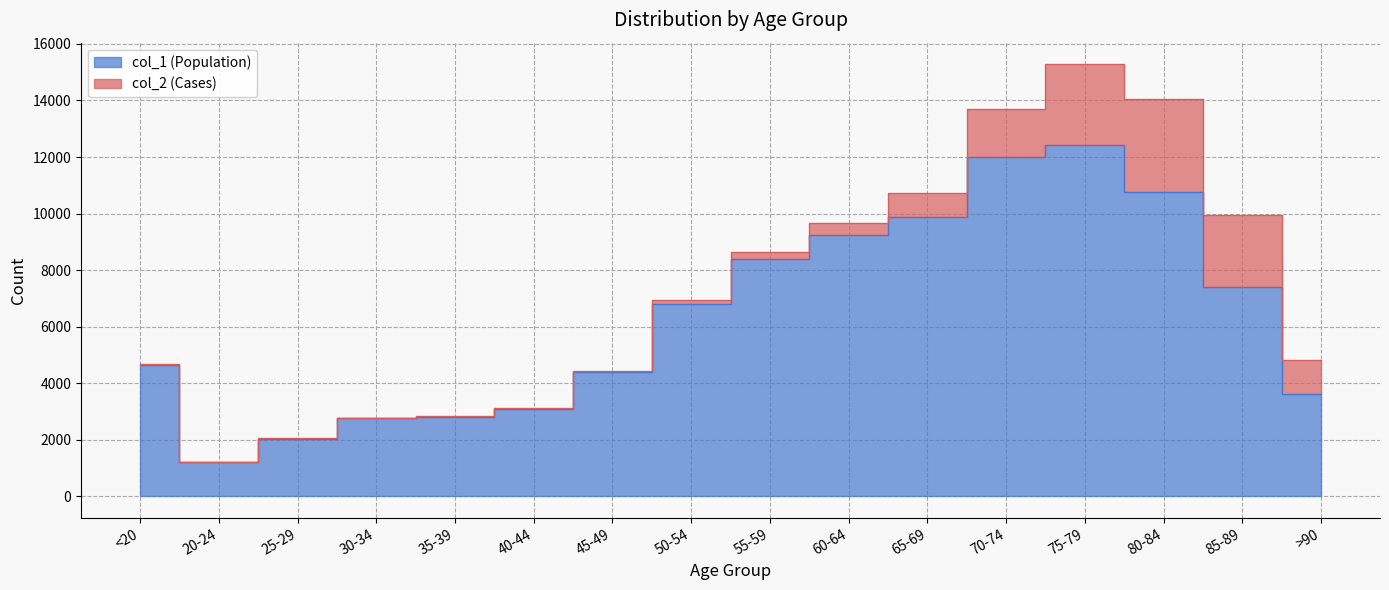

List the labels in order of value, largest first.

75-79, 70-74, 80-84, 65-69, 60-64, 55-59, 85-89, 50-54, <20, 45-49, >90, 40-44, 35-39, 30-34, 25-29, 20-24